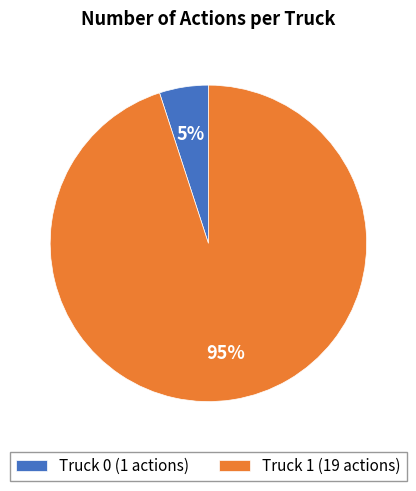

Rank the categories by value from lowest to highest.

Truck 0, Truck 1